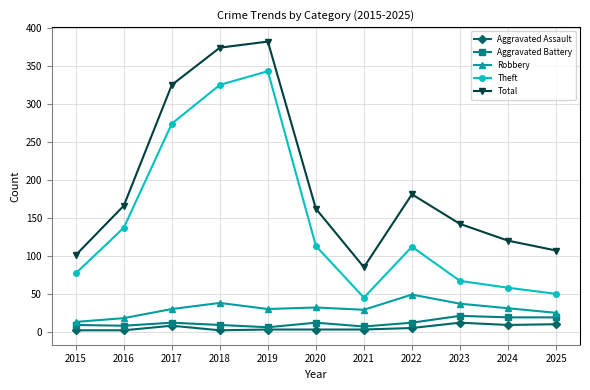

What is the difference between the maximum and second lowest values in the Aggravated Battery series?

14